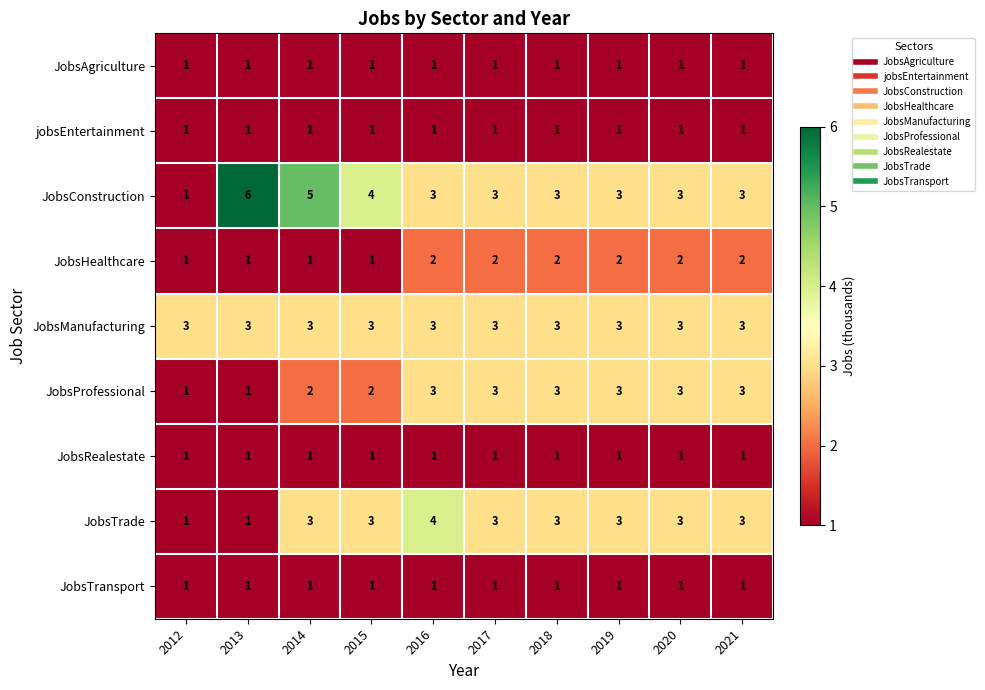

Which series has the widest spread of values?

JobsConstruction